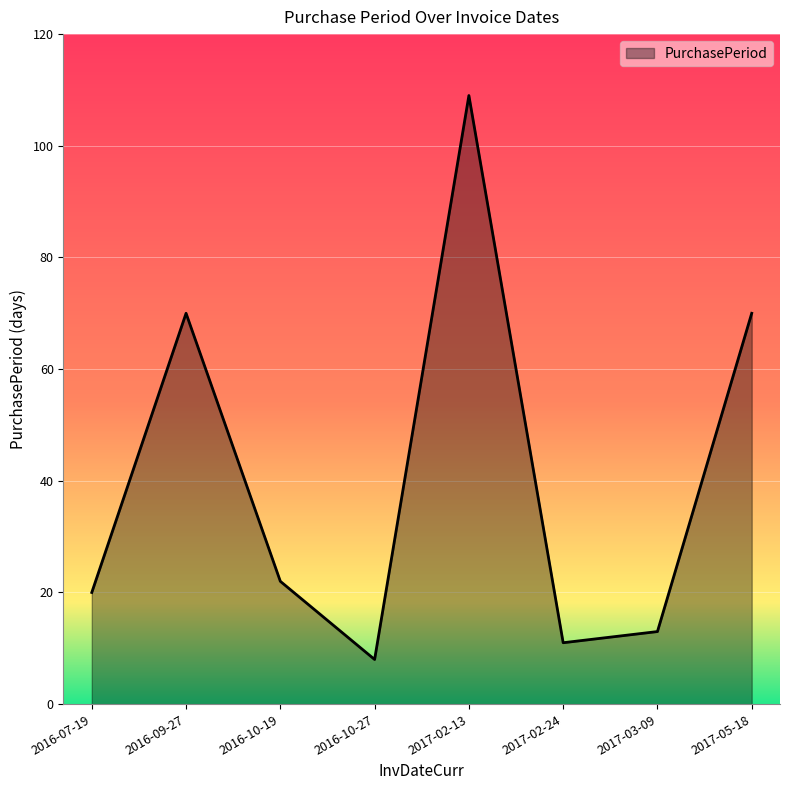

What is the change in value from 2016-09-27 to 2017-03-09?

-57